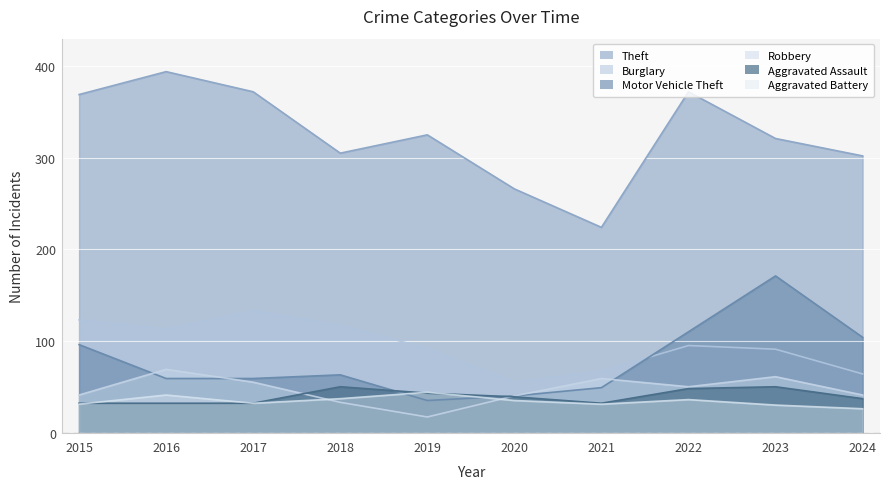

What is the difference between the maximum and minimum values in the Robbery series?

52